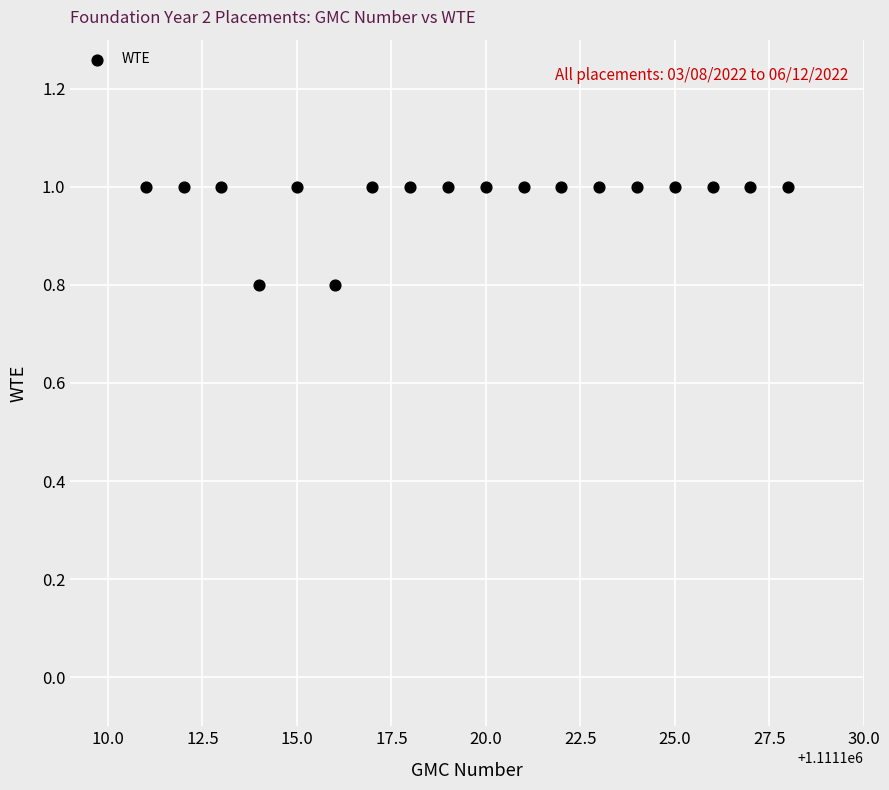

What is the range of X values (max minus min)?

17.0